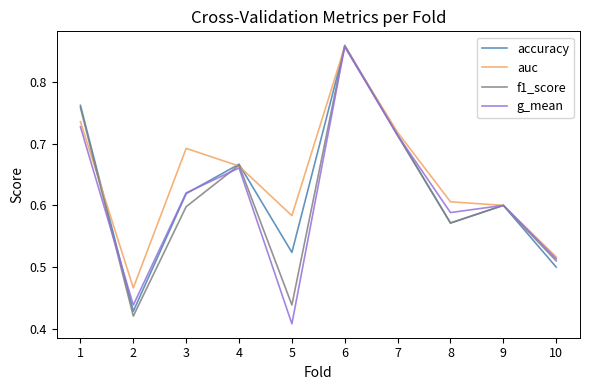

True or false: g_mean has more than 1 points higher than both neighbors.

True